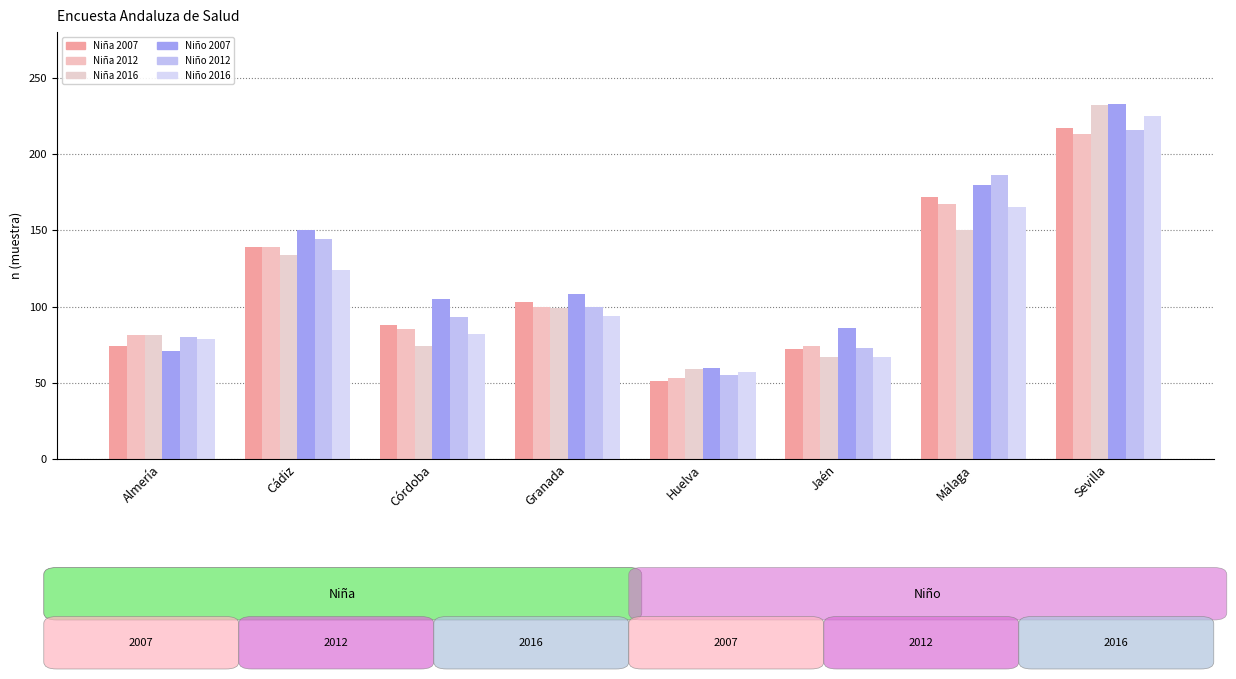

How many data points does each series have?

8